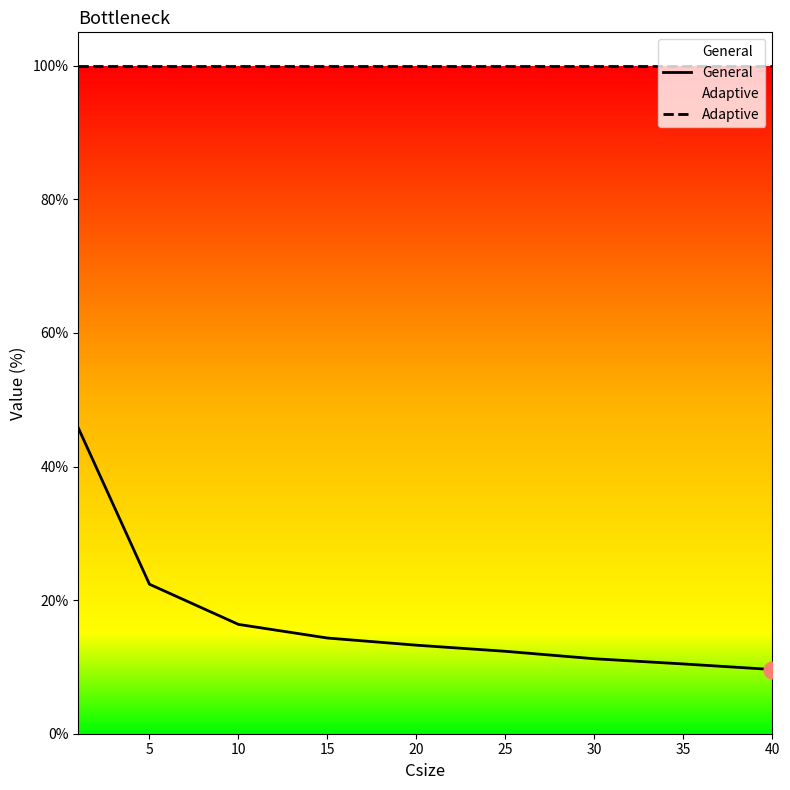

Between 10 and 5, which is larger?

5